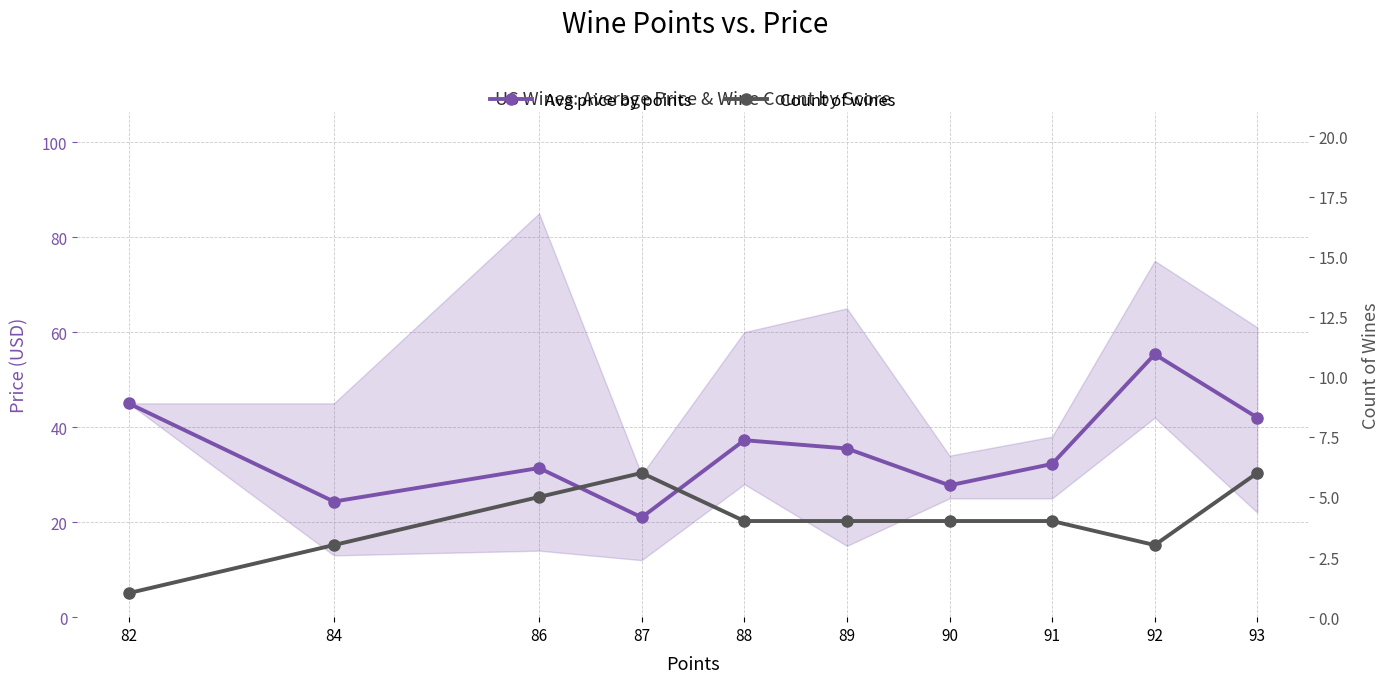

Which label corresponds to the largest value in the chart?

92